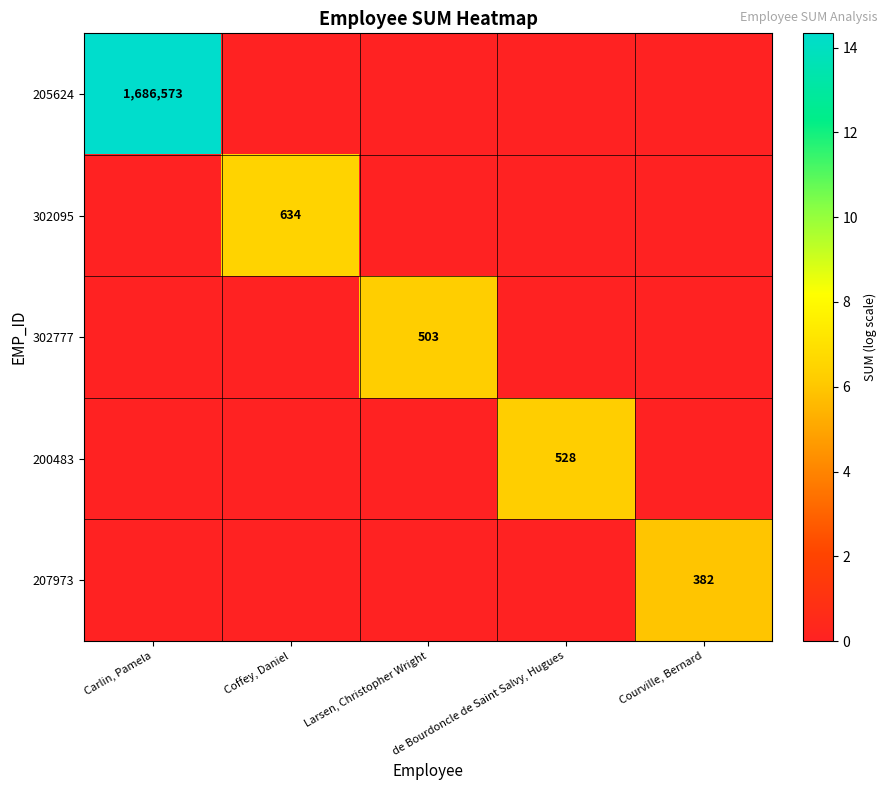

The 302095 series shows 634 at Coffey, Daniel. True or false?

True